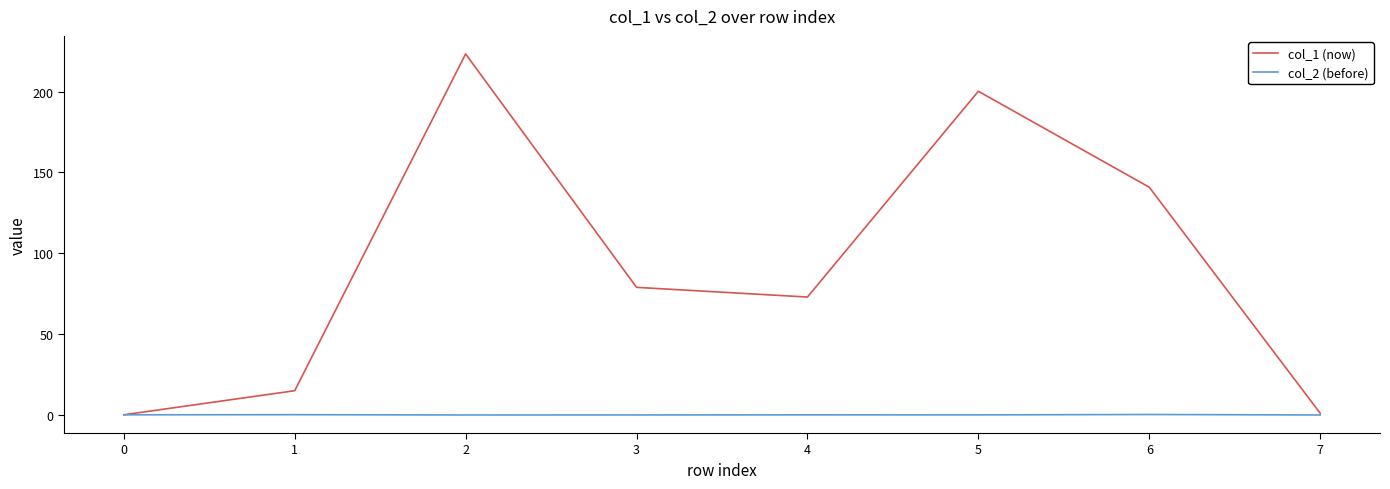

List the series in order of their overall mean, highest first.

col_1 (now), col_2 (before)